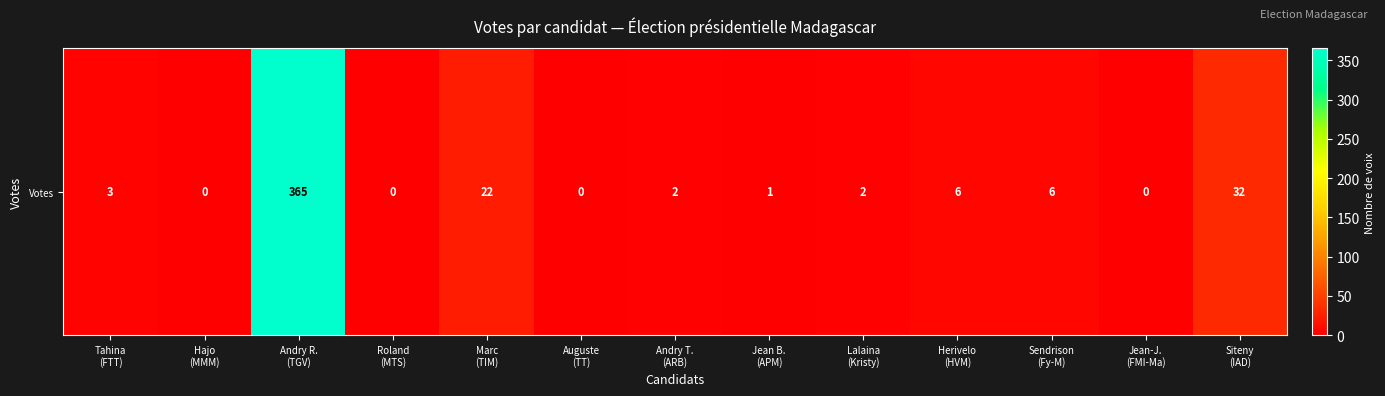

Reading left to right, transcribe all the data shown in this chart.

Tahina
(FTT)=3	Hajo
(MMM)=0	Andry R.
(TGV)=365	Roland
(MTS)=0	Marc
(TIM)=22	Auguste
(TT)=0	Andry T.
(ARB)=2	Jean B.
(APM)=1	Lalaina
(Kristy)=2	Herivelo
(HVM)=6	Sendrison
(Fy-M)=6	Jean-J.
(FMI-Ma)=0	Siteny
(IAD)=32